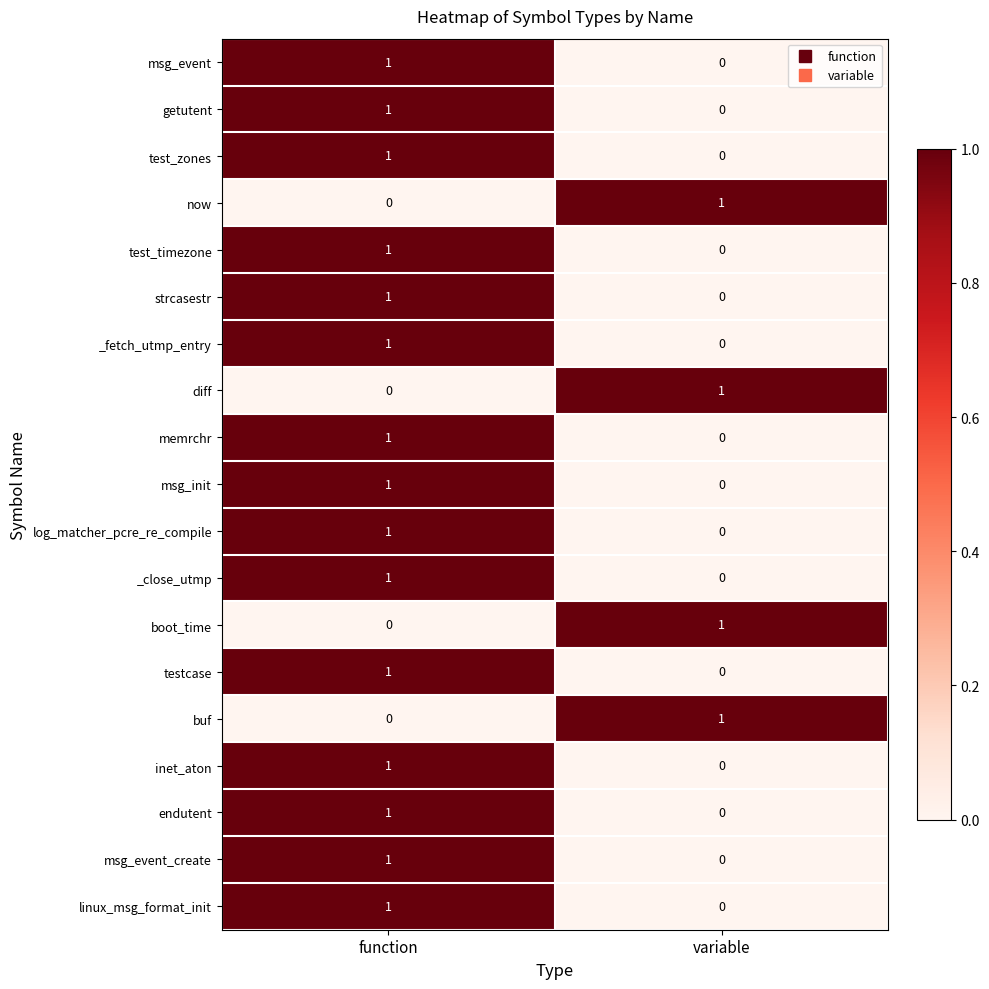

At which category is the sum across all series the highest?

function